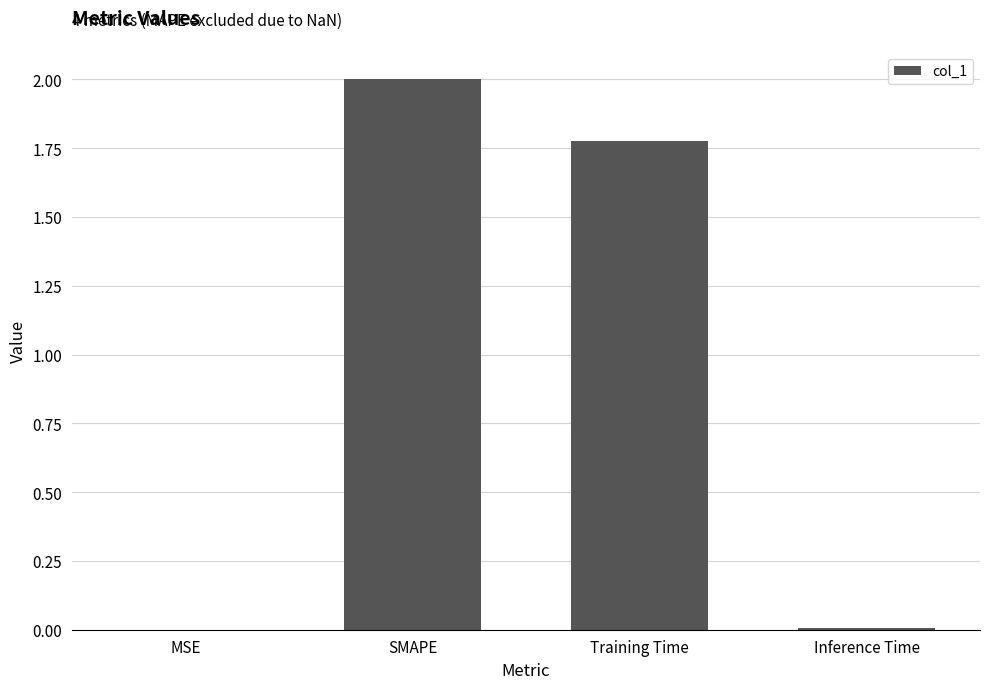

What is the change in value from SMAPE to Inference Time?

-2.0